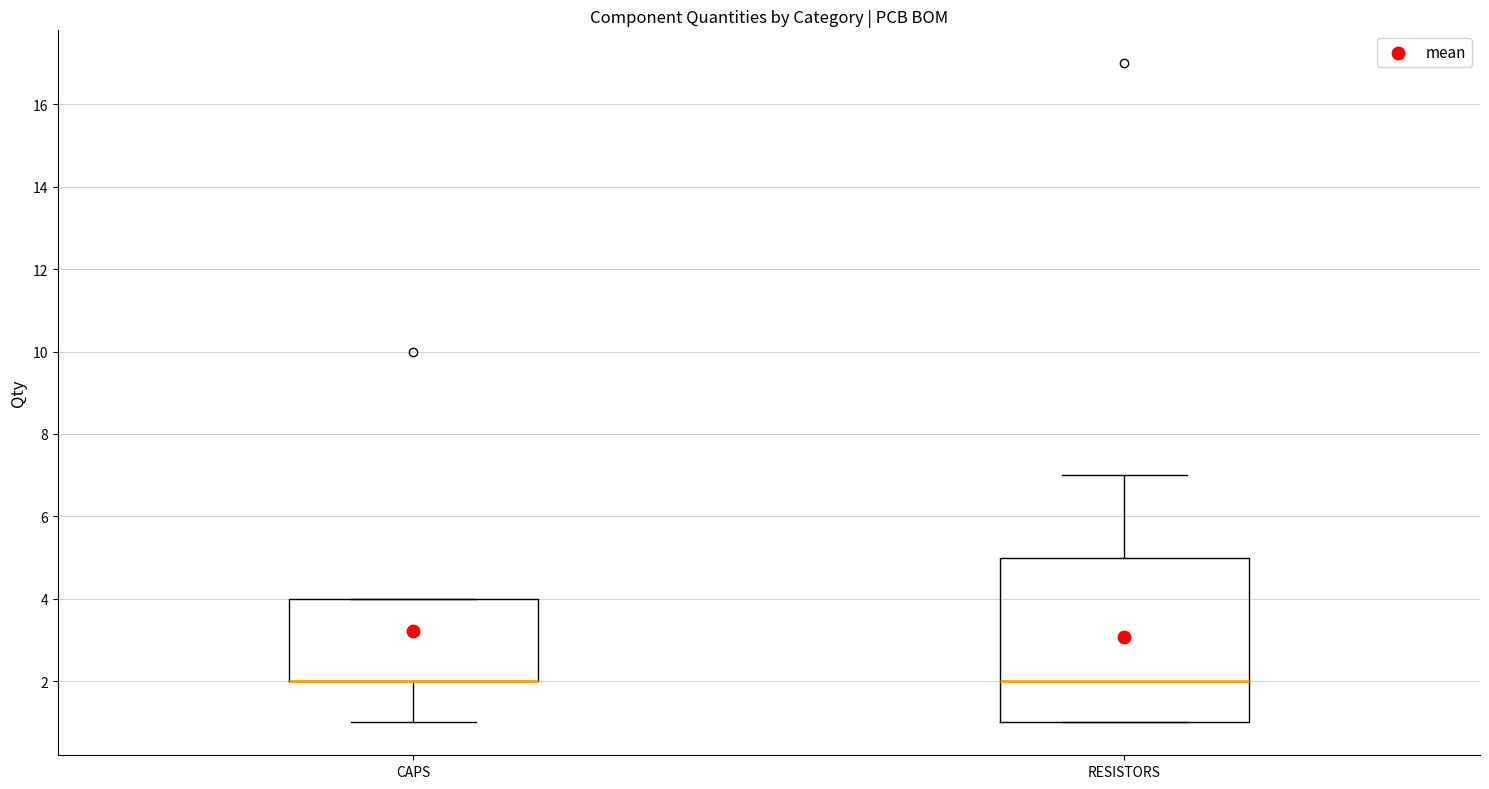

Comparing the boxes themselves (not the whiskers), which one is the tallest?

RESISTORS